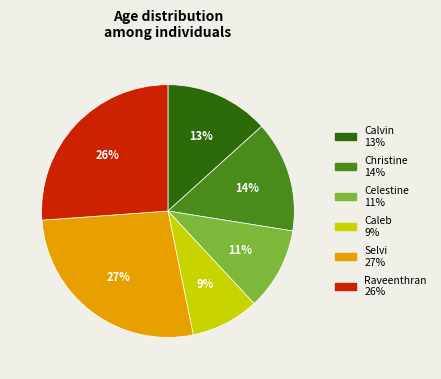

Which slice is the smallest?

Caleb